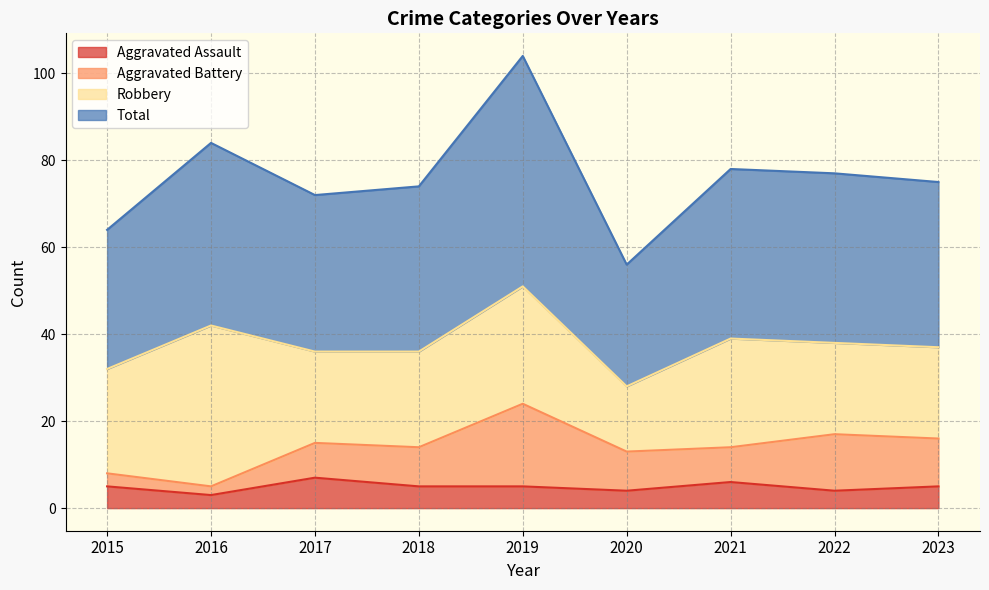

True or false: Aggravated Assault has a value of 7 at 2017.

True